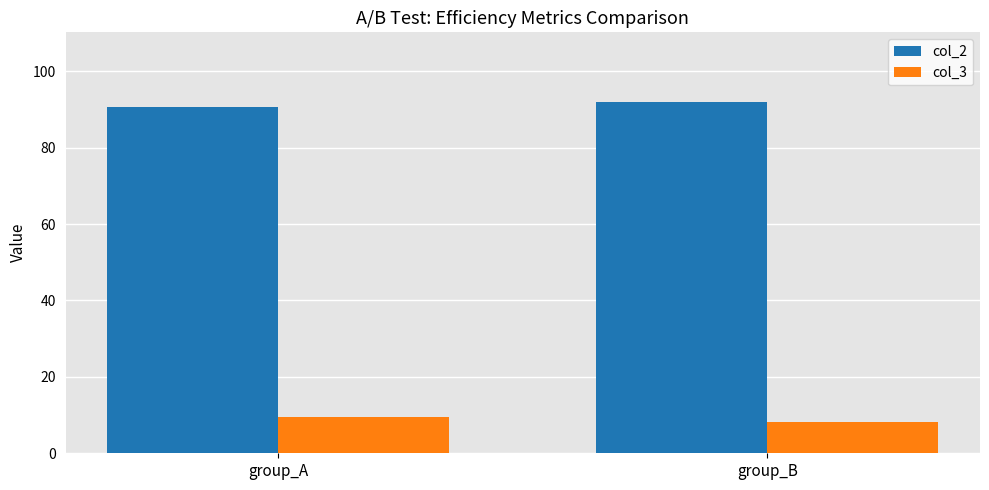

Reading right to left, list all the values displayed in this chart.

col_2: group_B=91.8	group_A=90.5
col_3: group_B=8.2	group_A=9.5